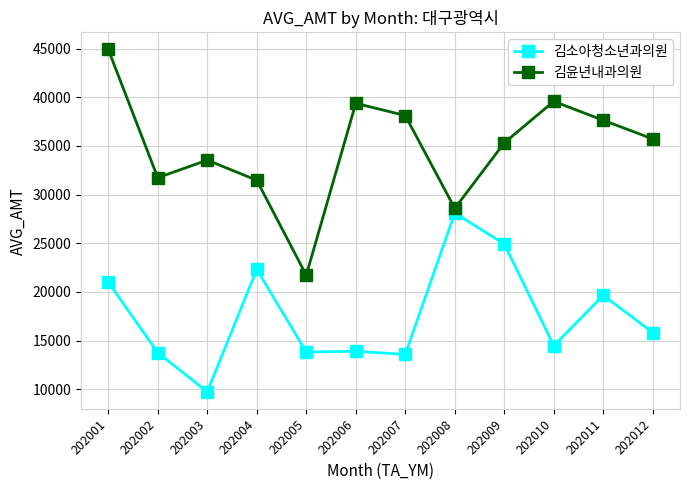

At how many categories does at least one series exceed 22513?

11